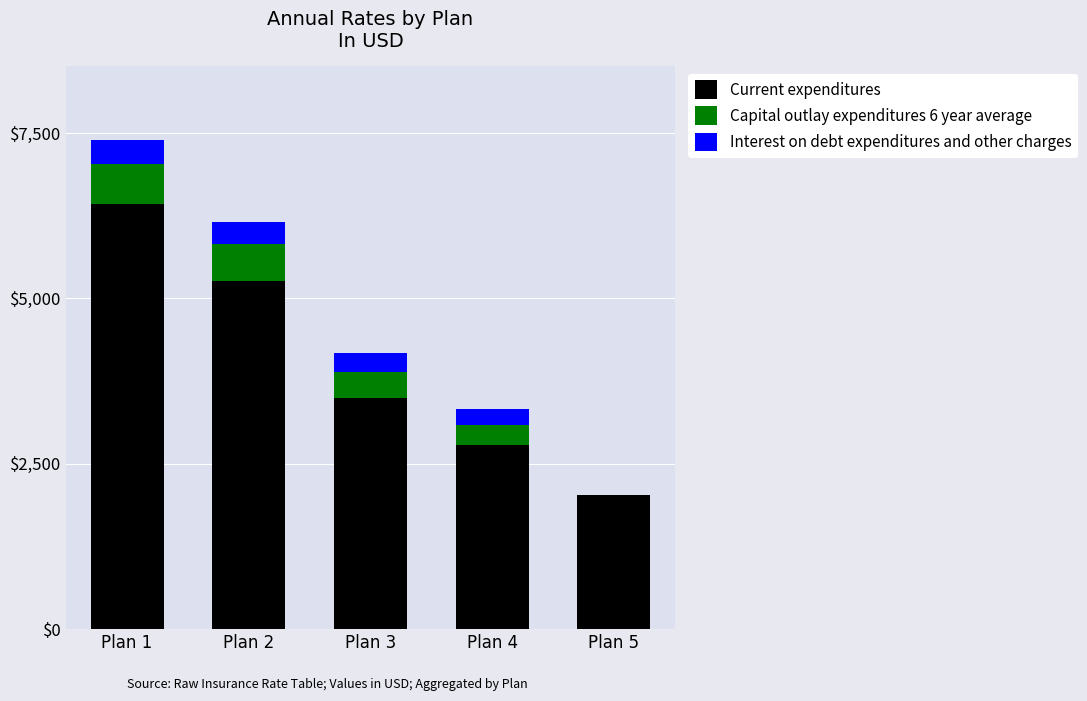

What is the sum of the Current expenditures values at Plan 2 and Plan 4?

8046.8